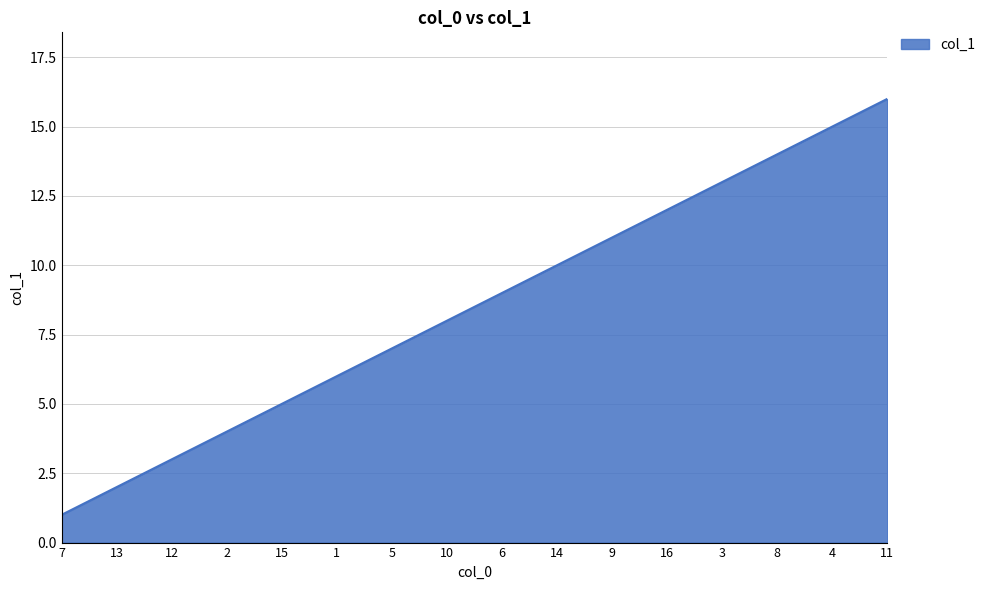

What is the change in value from 16 to 4?

+3